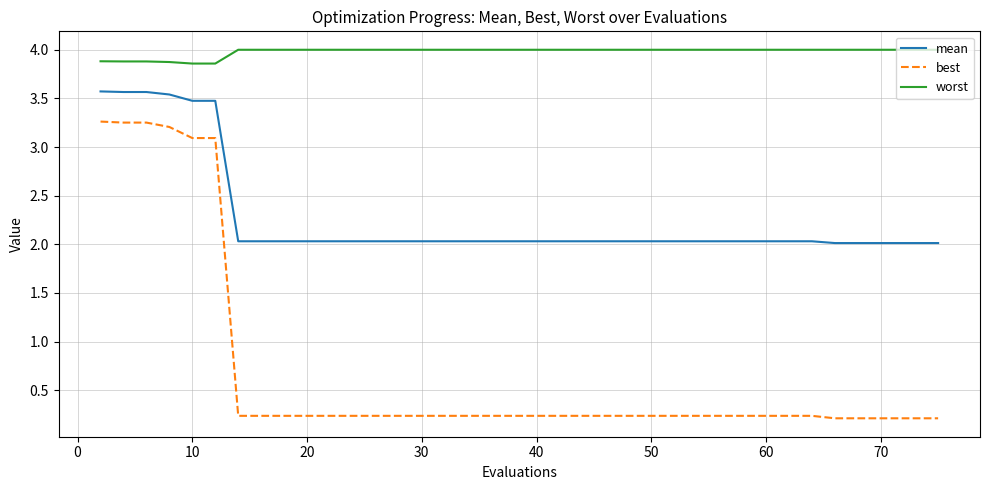

Which series has the widest spread of values?

best